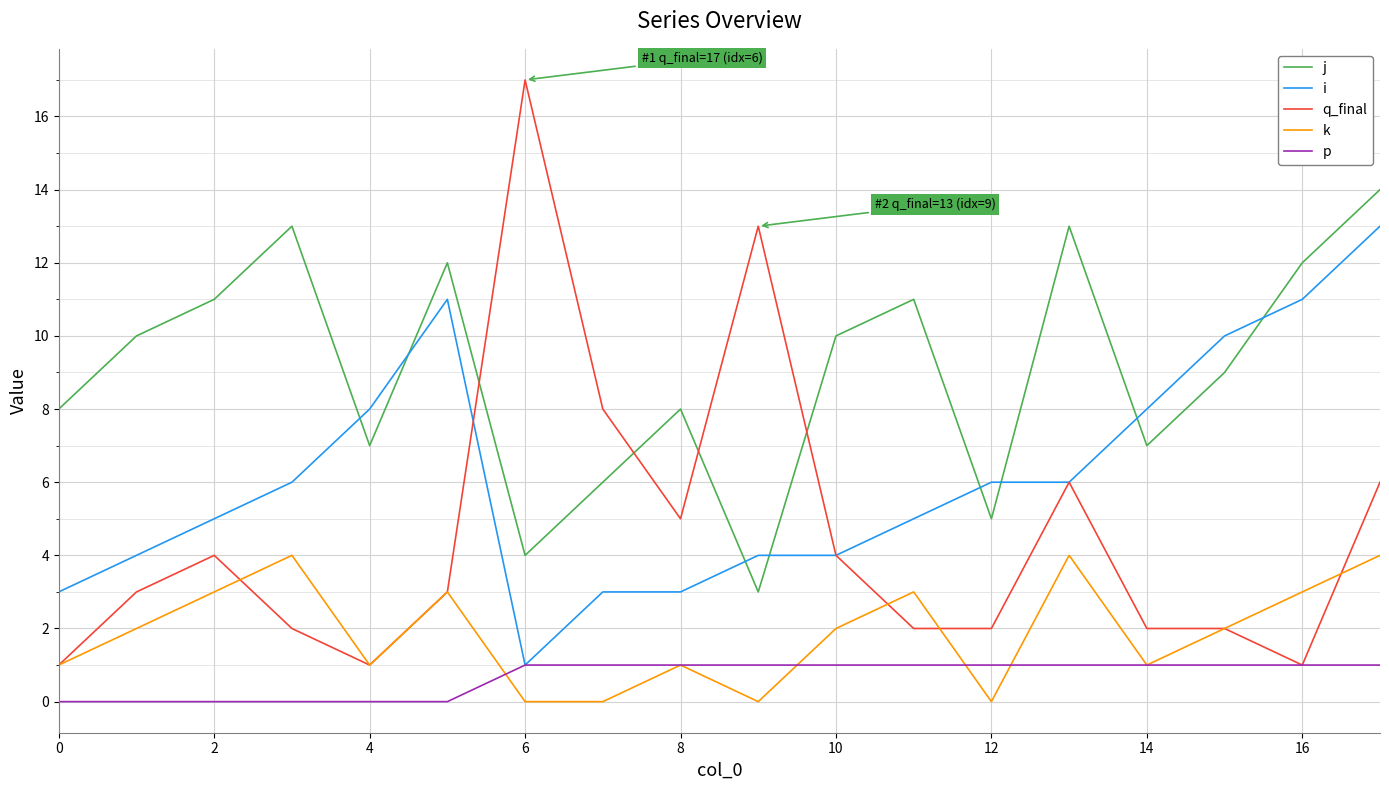

Which series has the largest total across all categories?

j